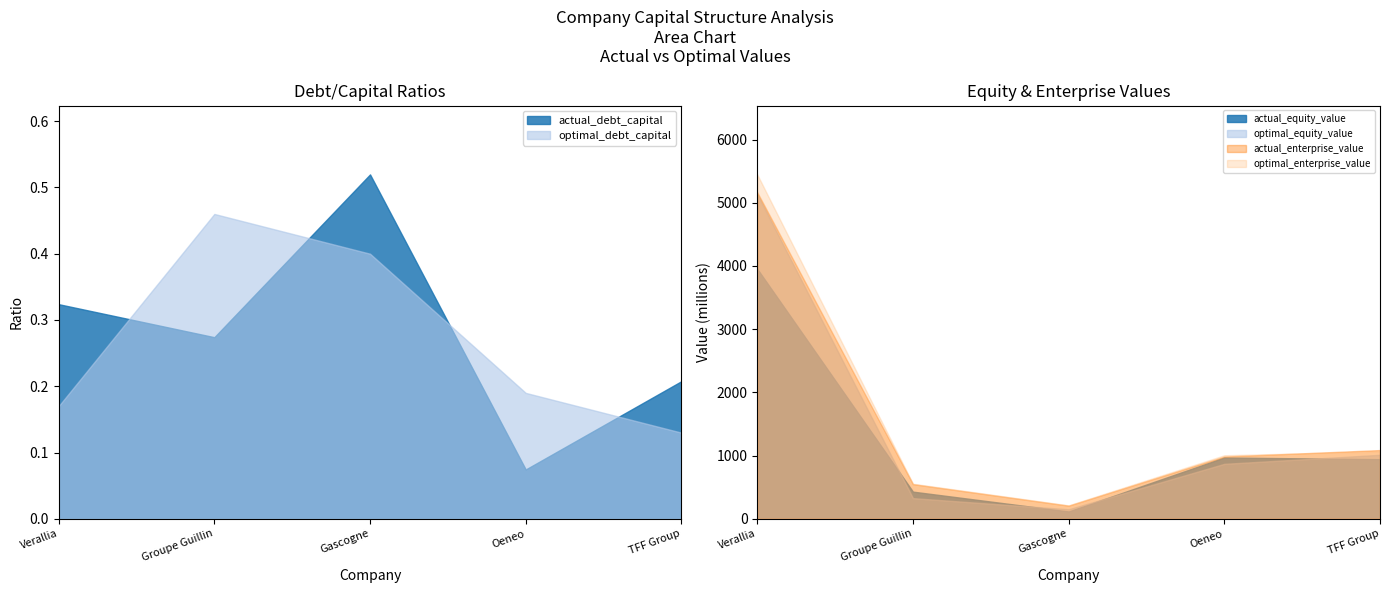

Which category has the highest value across all series?

Verallia